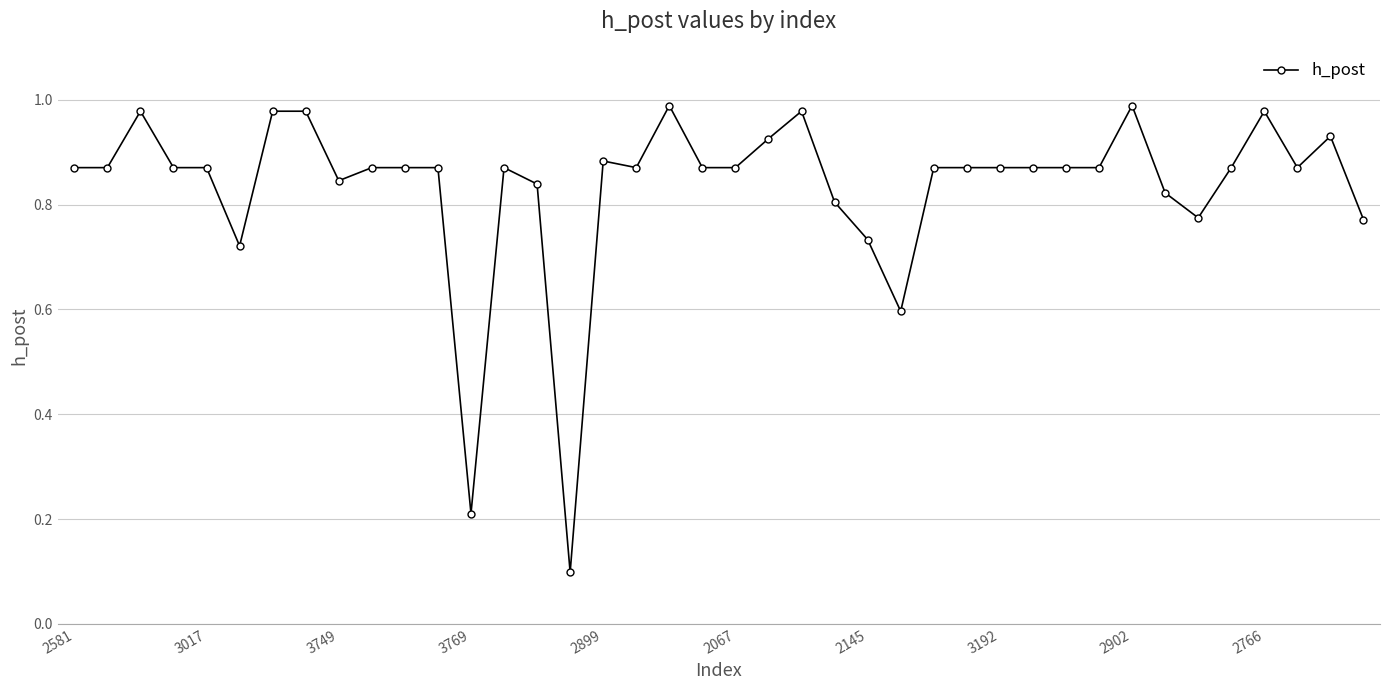

True or false: there are more than 0 points higher than both neighbors.

True